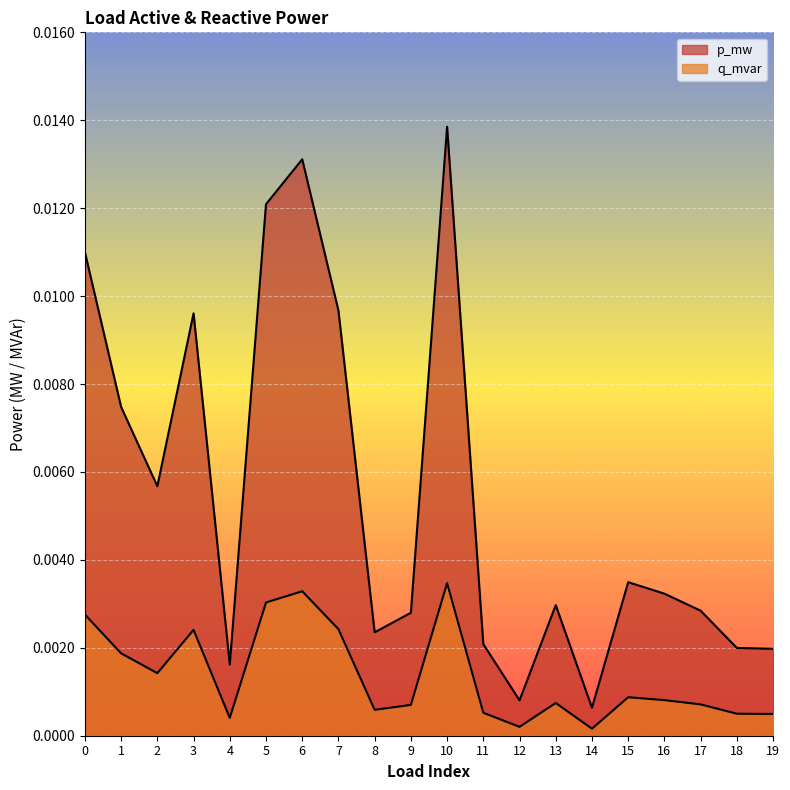

True or false: q_mvar and p_mw cross at least once.

False